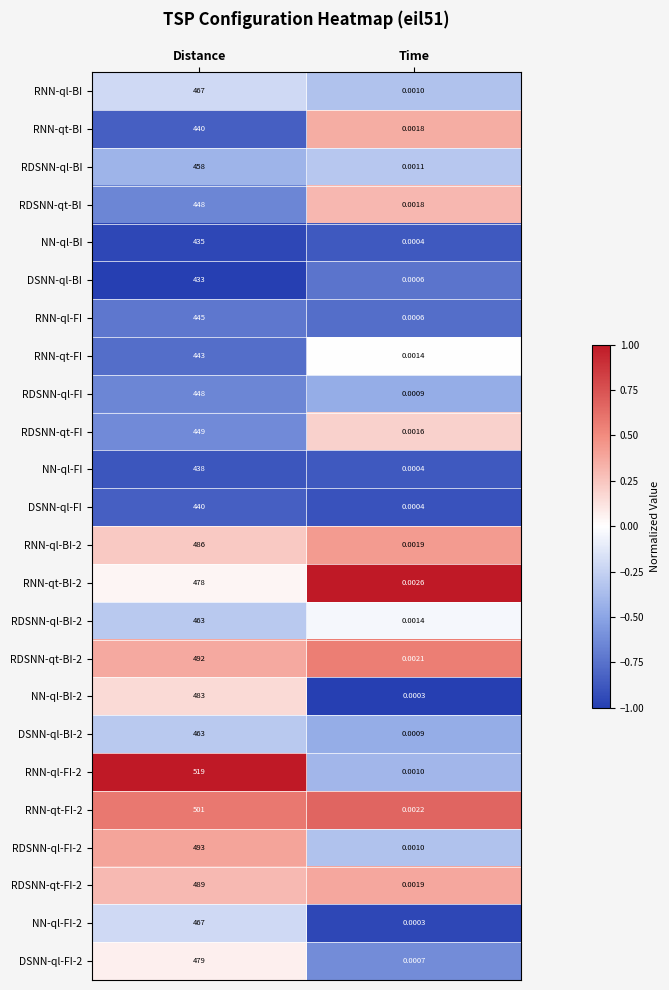

Which label corresponds to the largest value in the chart?

Distance